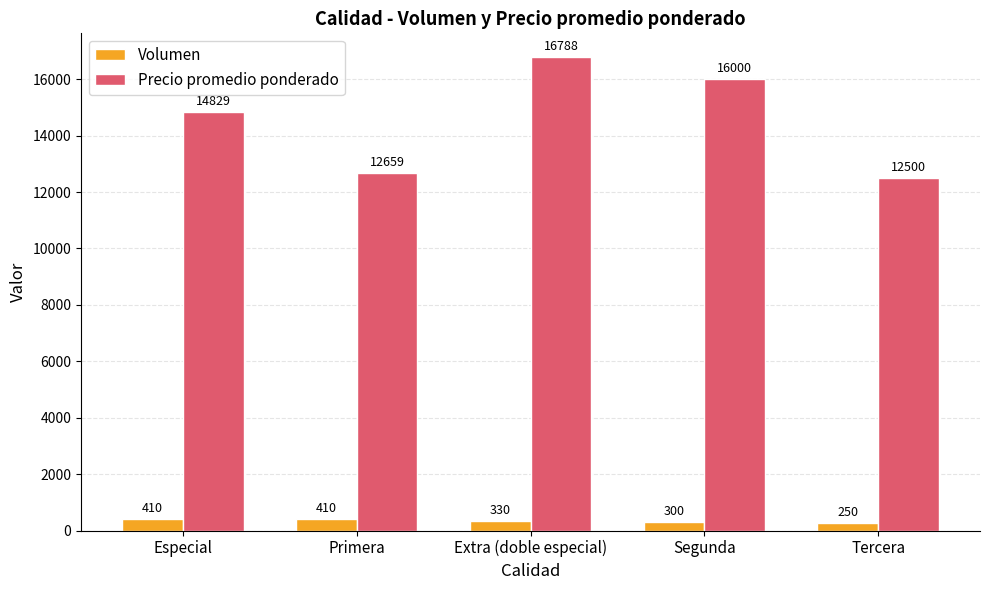

At how many categories does at least one series exceed 4491?

5